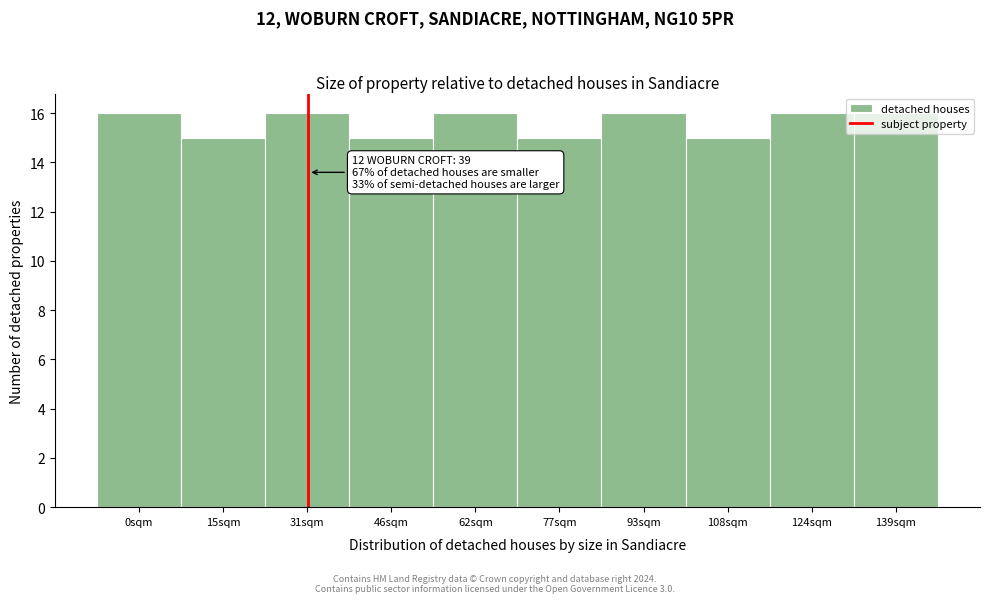

What is the minimum value shown in the chart?

15